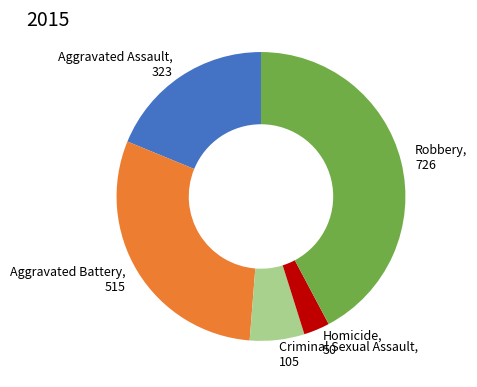

Which category has the smallest portion of the pie?

Homicide